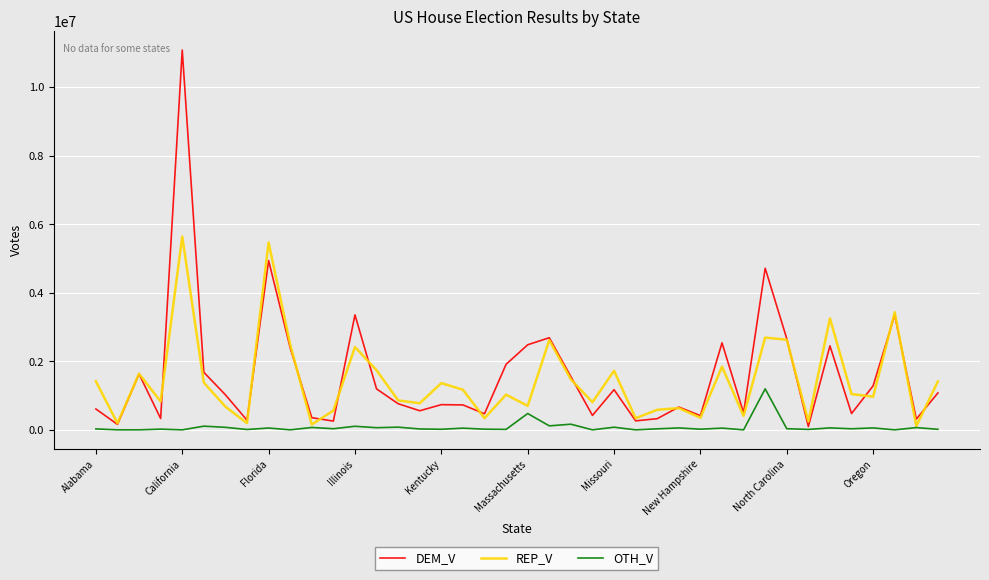

List the series in order of their peak value, highest first.

DEM_V, REP_V, OTH_V